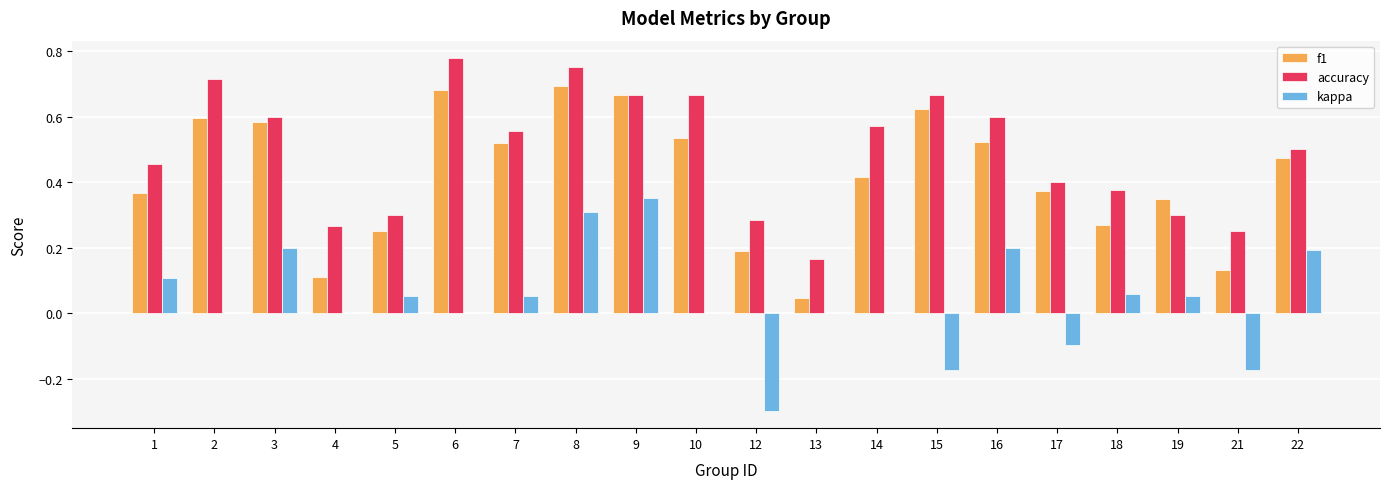

Is the value of accuracy at 19 greater than the value of f1 at 15?

No